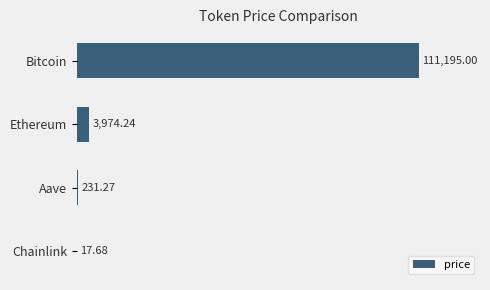

Which category has the highest value across all series?

Bitcoin